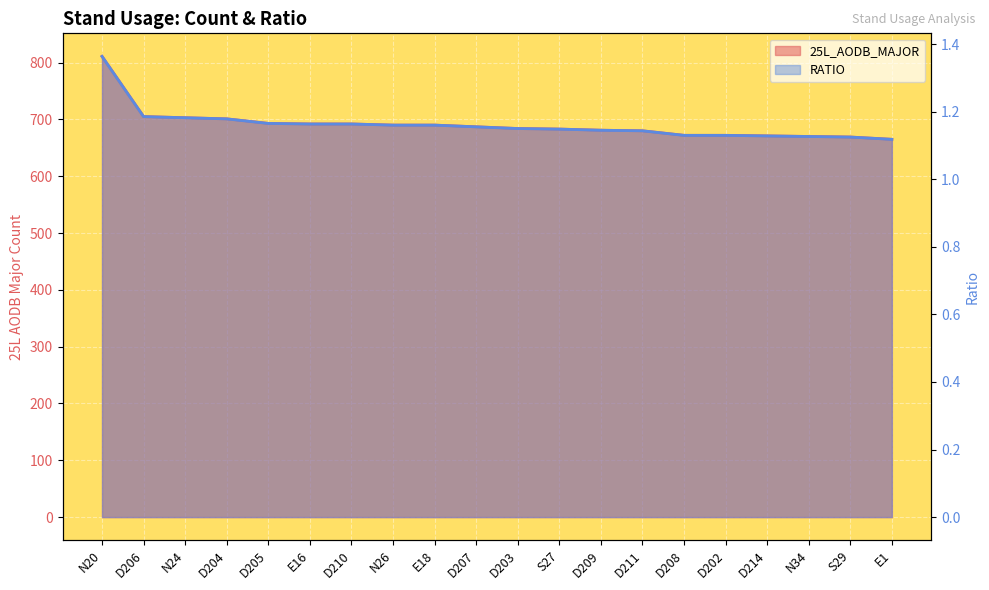

Reading right to left, list all the values displayed in this chart.

25L_AODB_MAJOR: 665.0	669.0	670.0	671.0	672.0	672.0	680.0	681.0	683.0	684.0	687.0	690.0	690.0	692.0	692.0	693.0	701.0	703.0	705.0	811.0
RATIO: 1.1	1.1	1.1	1.1	1.1	1.1	1.1	1.1	1.1	1.2	1.2	1.2	1.2	1.2	1.2	1.2	1.2	1.2	1.2	1.4